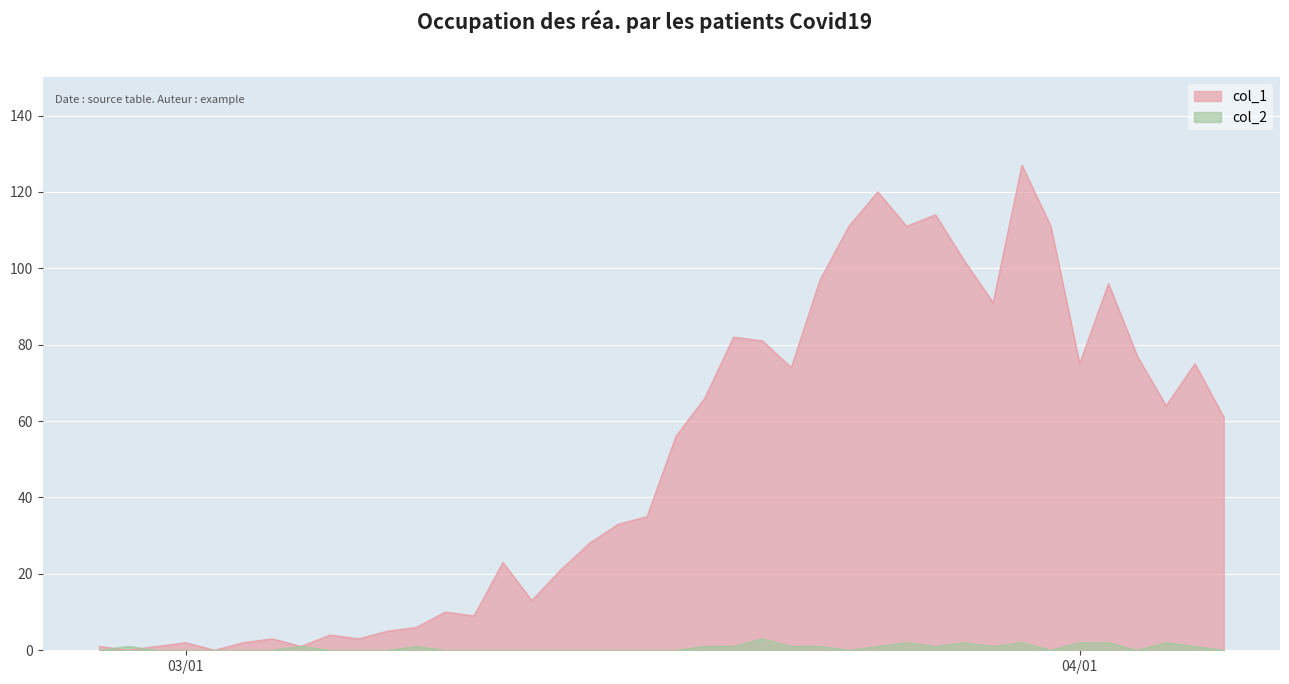

Which series has the largest range (max minus min)?

col_1